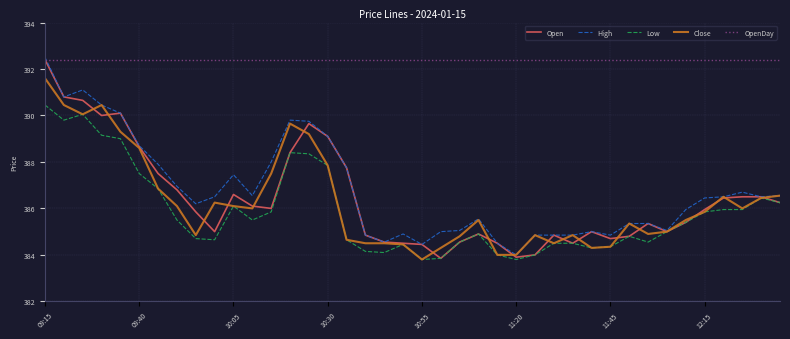

Which series has the largest total across all categories?

OpenDay